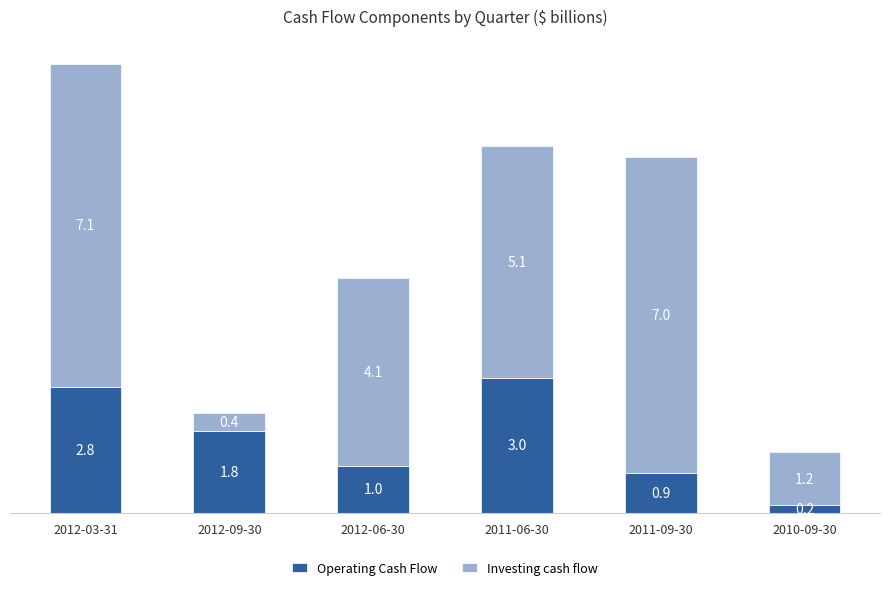

At which label does Operating Cash Flow first exceed 1?

2012-03-31